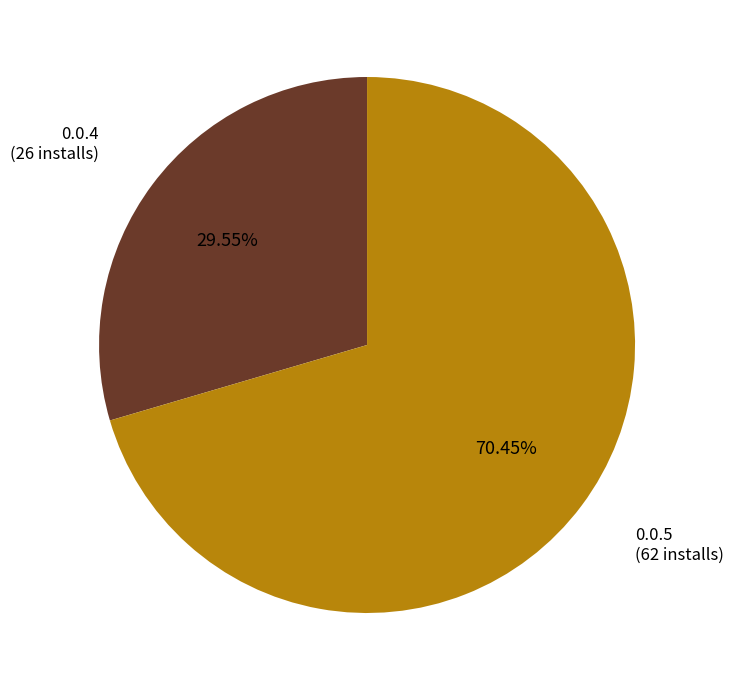

Is there any slice that represents more than half of the pie?

Yes